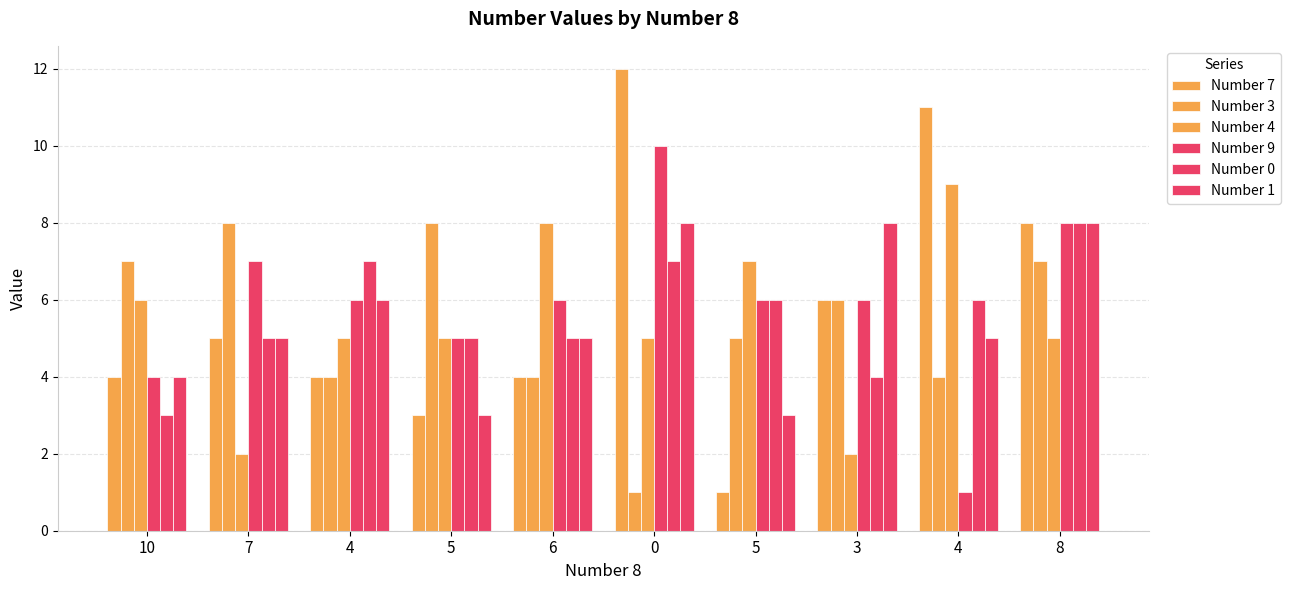

What is the average value of the Number 9 series?

6